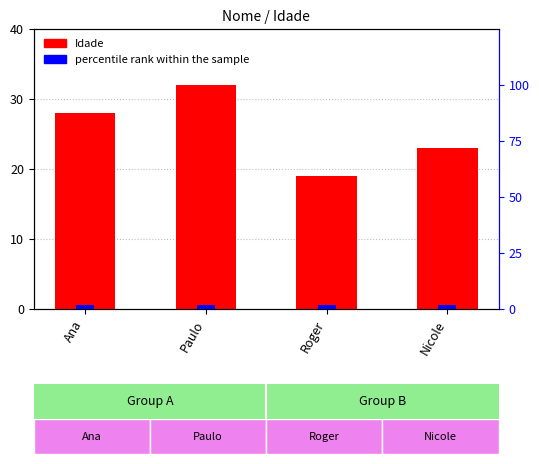

What is the label of the 4th bar from the left?

Nicole